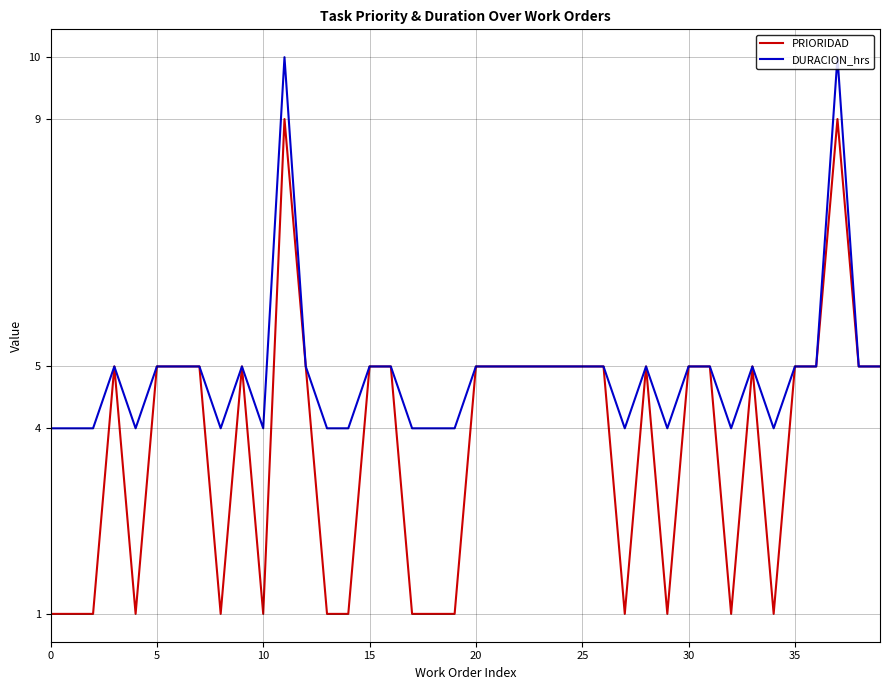

What are all the series names shown in the legend?

PRIORIDAD, DURACION_hrs